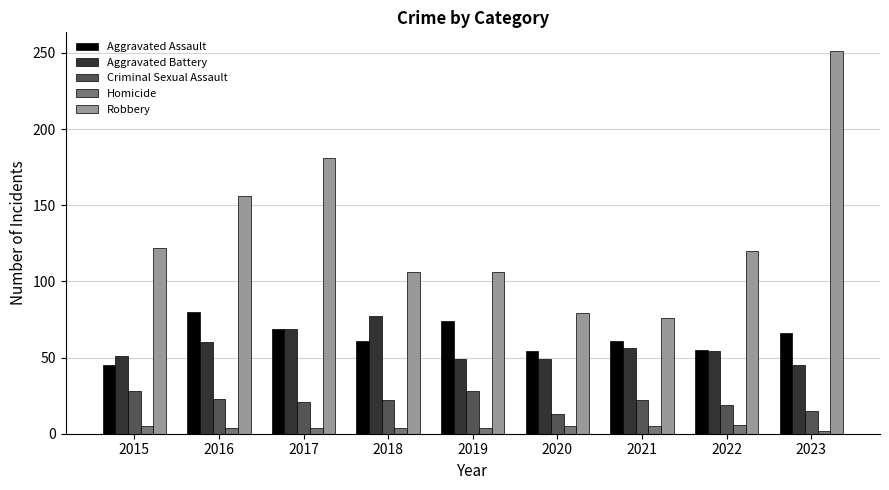

Which series has the largest total across all categories?

Robbery